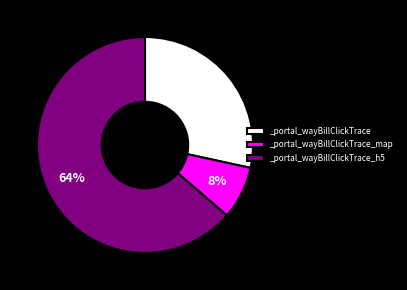

Is there a majority slice in this chart?

Yes